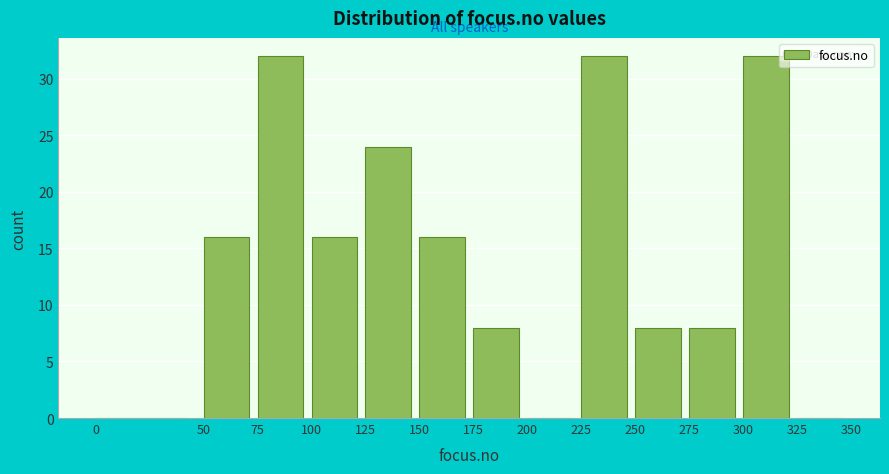

How tall is the bar that spans 75 to 100 on the x-axis? The values are not printed on the chart, so give them approximately, as read against the axis.

32